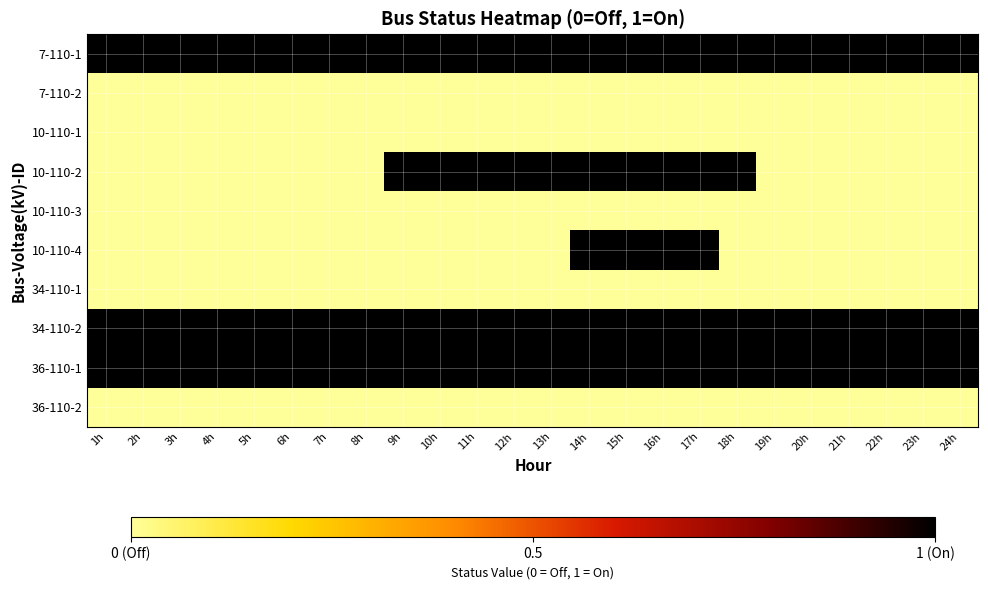

At 7h, list the series in order from smallest to largest.

7-110-2, 10-110-1, 10-110-2, 10-110-3, 10-110-4, 34-110-1, 36-110-2, 7-110-1, 34-110-2, 36-110-1